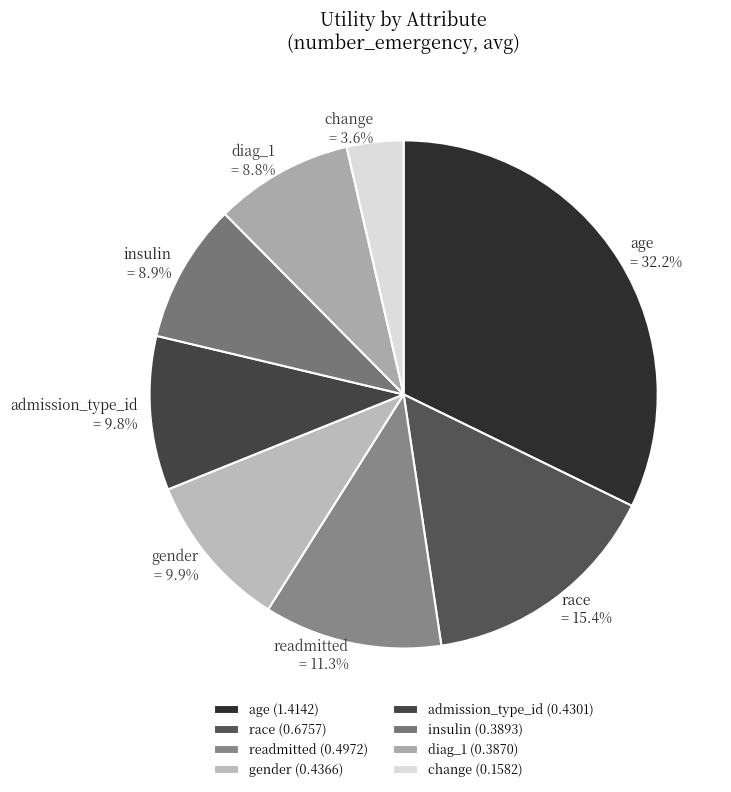

Is the sum of insulin and admission_type_id greater than half?

No